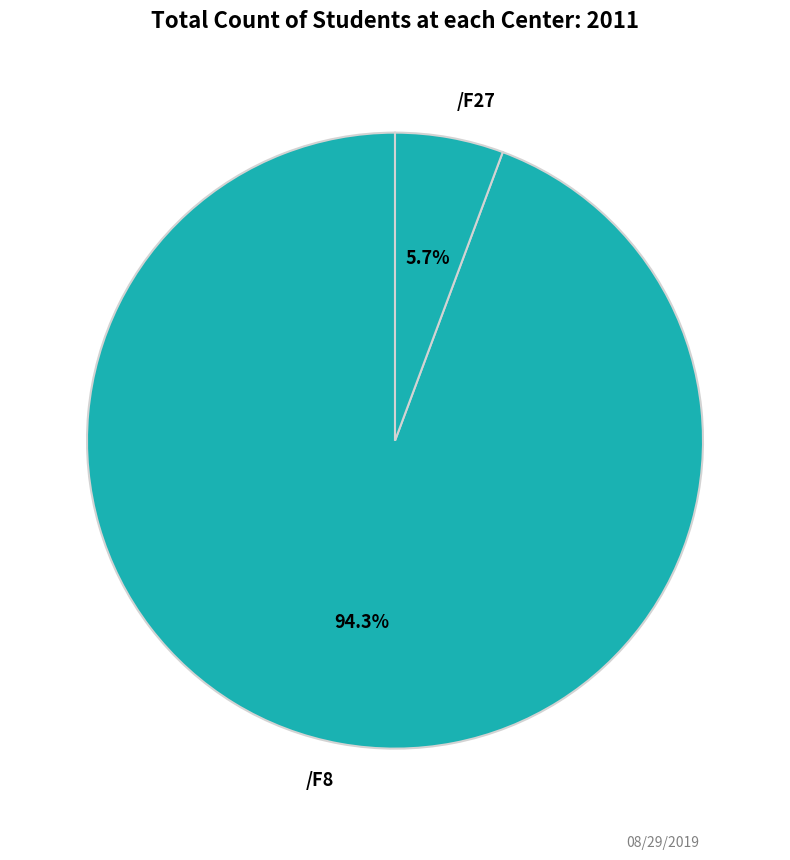

Between /F27 and /F8, which is larger?

/F8